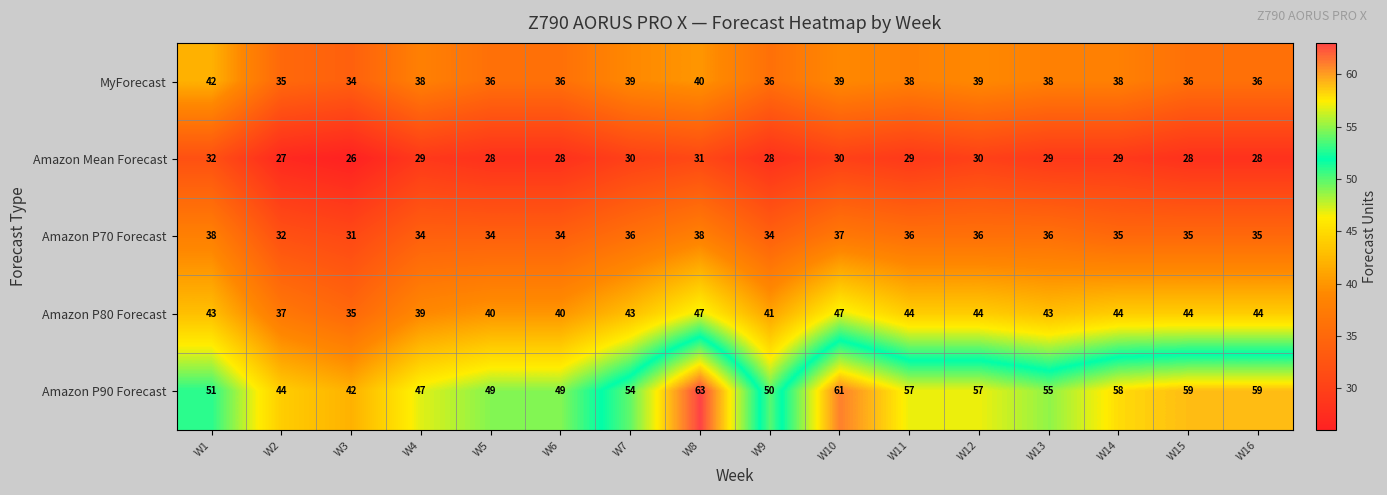

What is the sum of all Amazon P90 Forecast values?

855